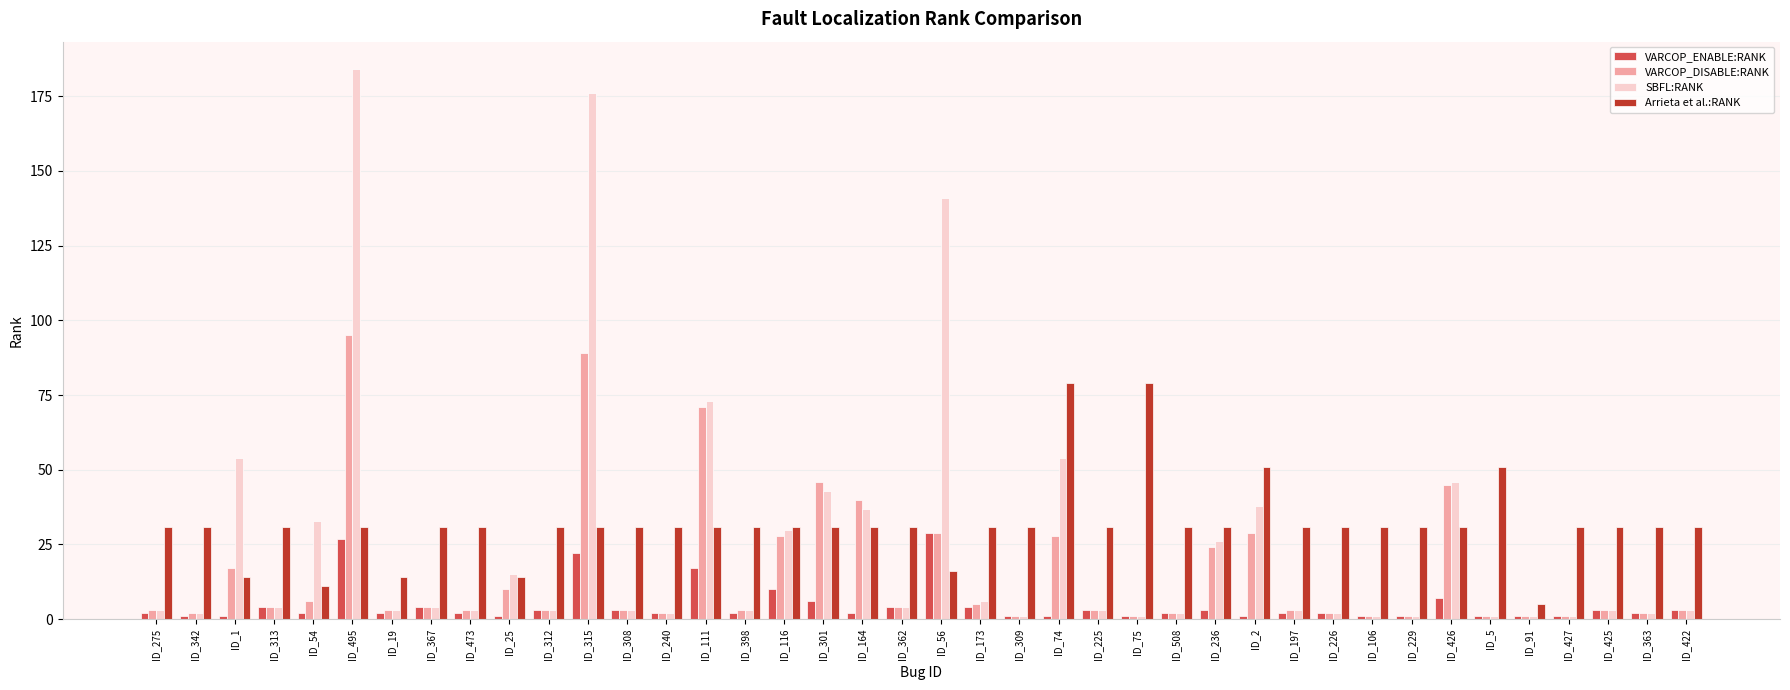

What position from the left is ID_197?

30